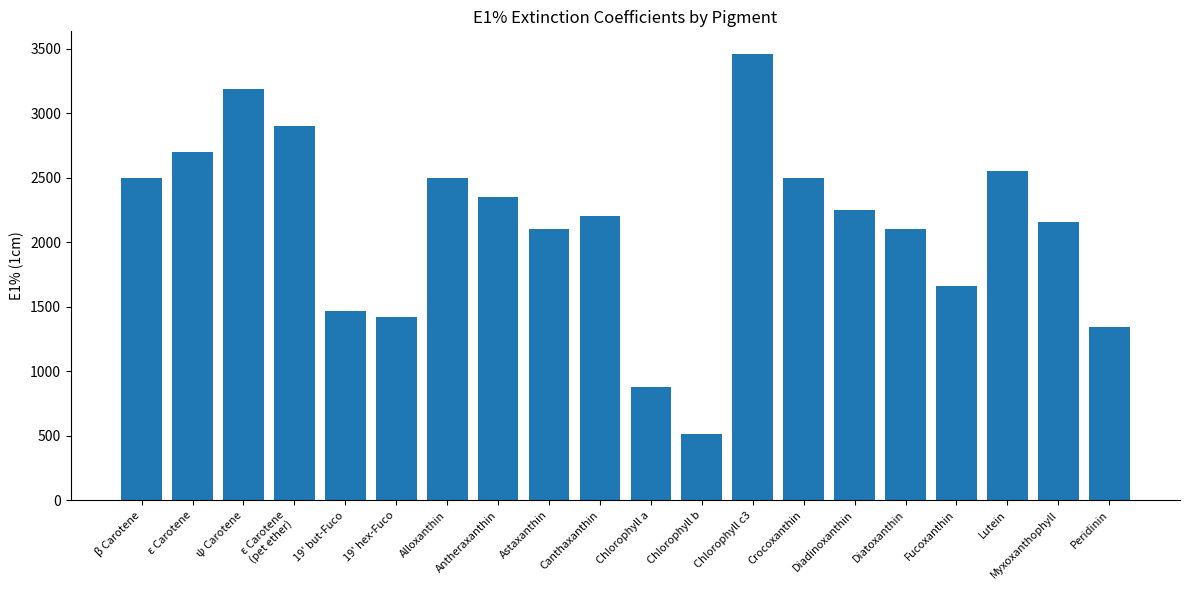

What is the minimum value shown in the chart?

513.6